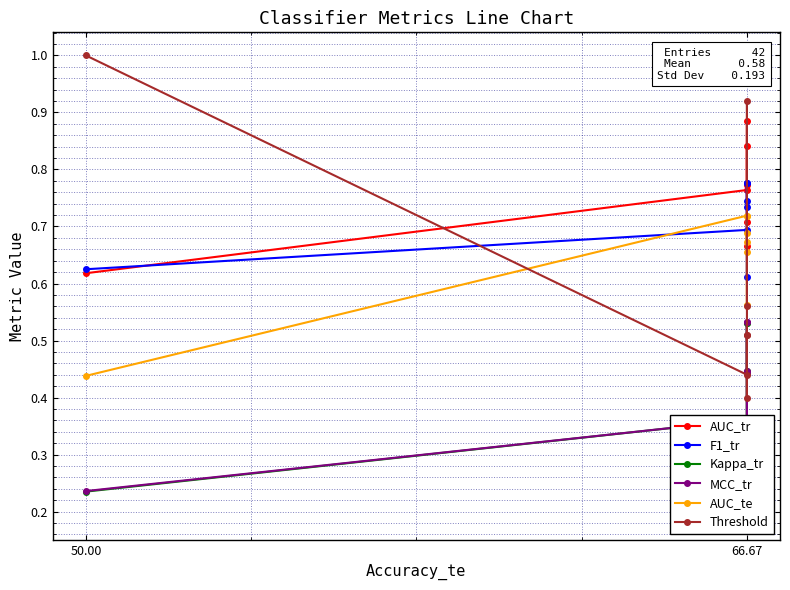

Reading left to right, extract all data points from this chart.

AUC_tr: 0.6	0.8	0.9	0.7	0.7	0.8	0.8
F1_tr: 0.6	0.7	0.8	0.6	0.7	0.8	0.7
Kappa_tr: 0.2	0.4	0.5	0.2	0.4	0.5	0.4
MCC_tr: 0.2	0.4	0.5	0.2	0.4	0.5	0.4
AUC_te: 0.4	0.7	0.6	0.7	0.7	0.7	0.7
Threshold: 1.0	0.4	0.5	0.5	0.4	0.9	0.6